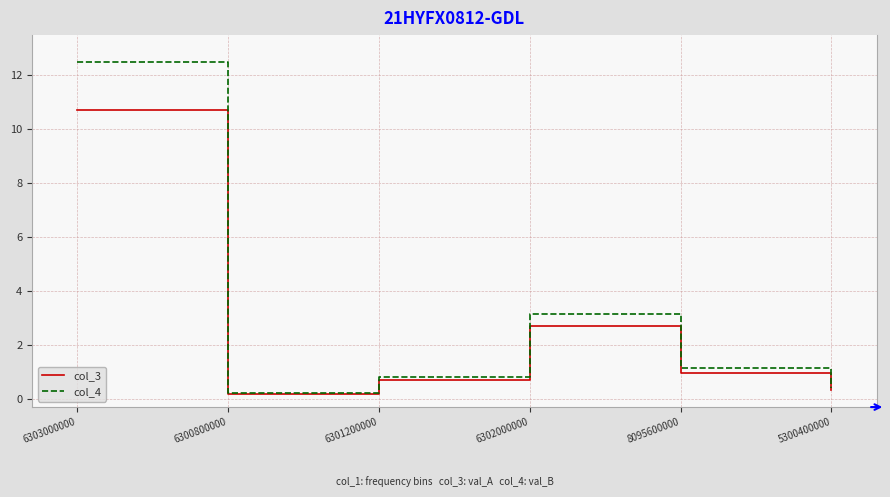

How many values in the col_4 series exceed 1?

3